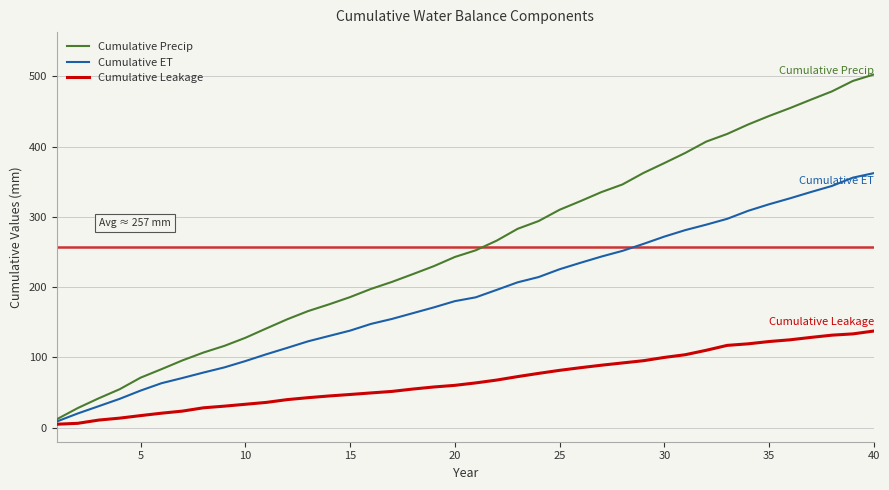

What is the highest value of the Cumulative Leakage series?

137.5